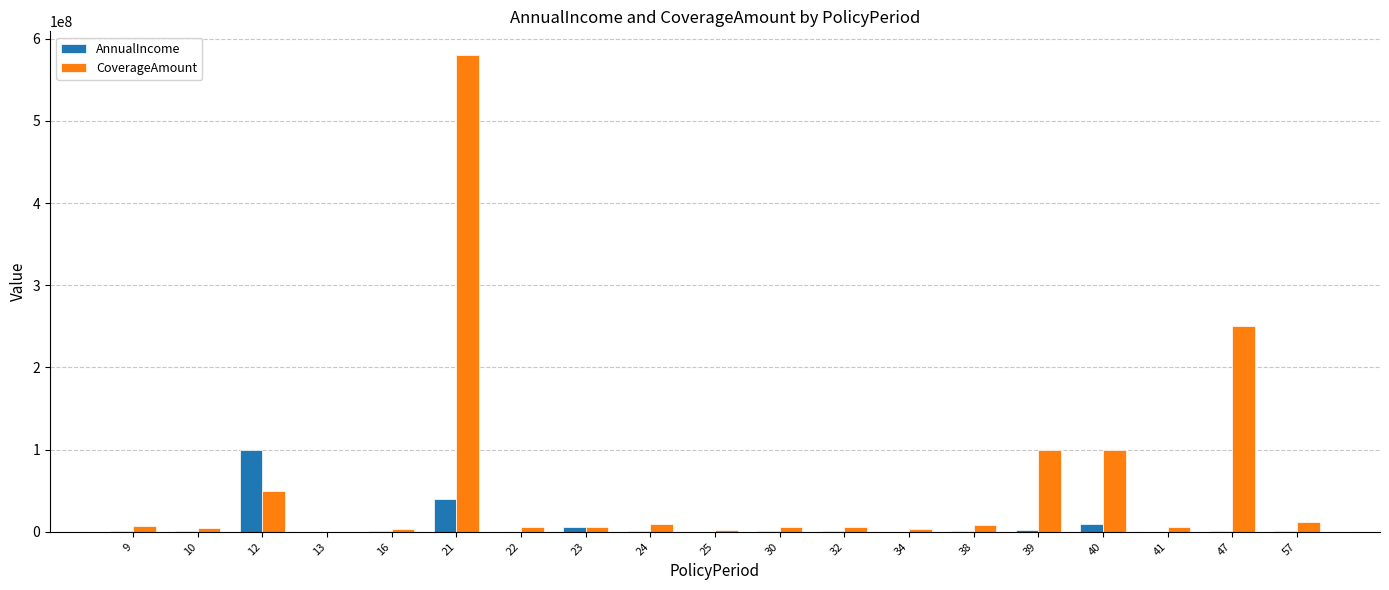

What is the total value across all series at 40?

110000000